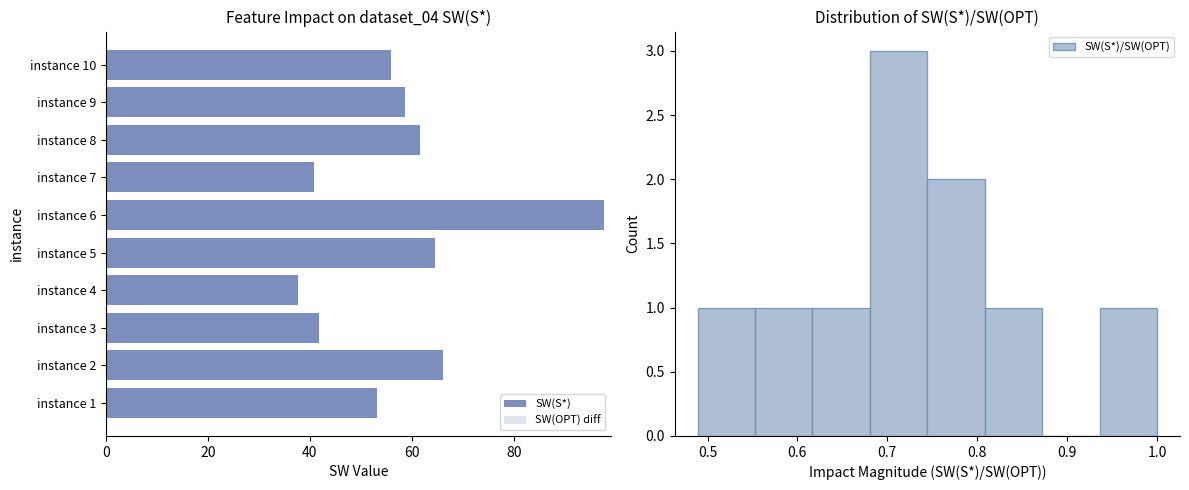

What is the sum of all SW(S*) values?

577.8